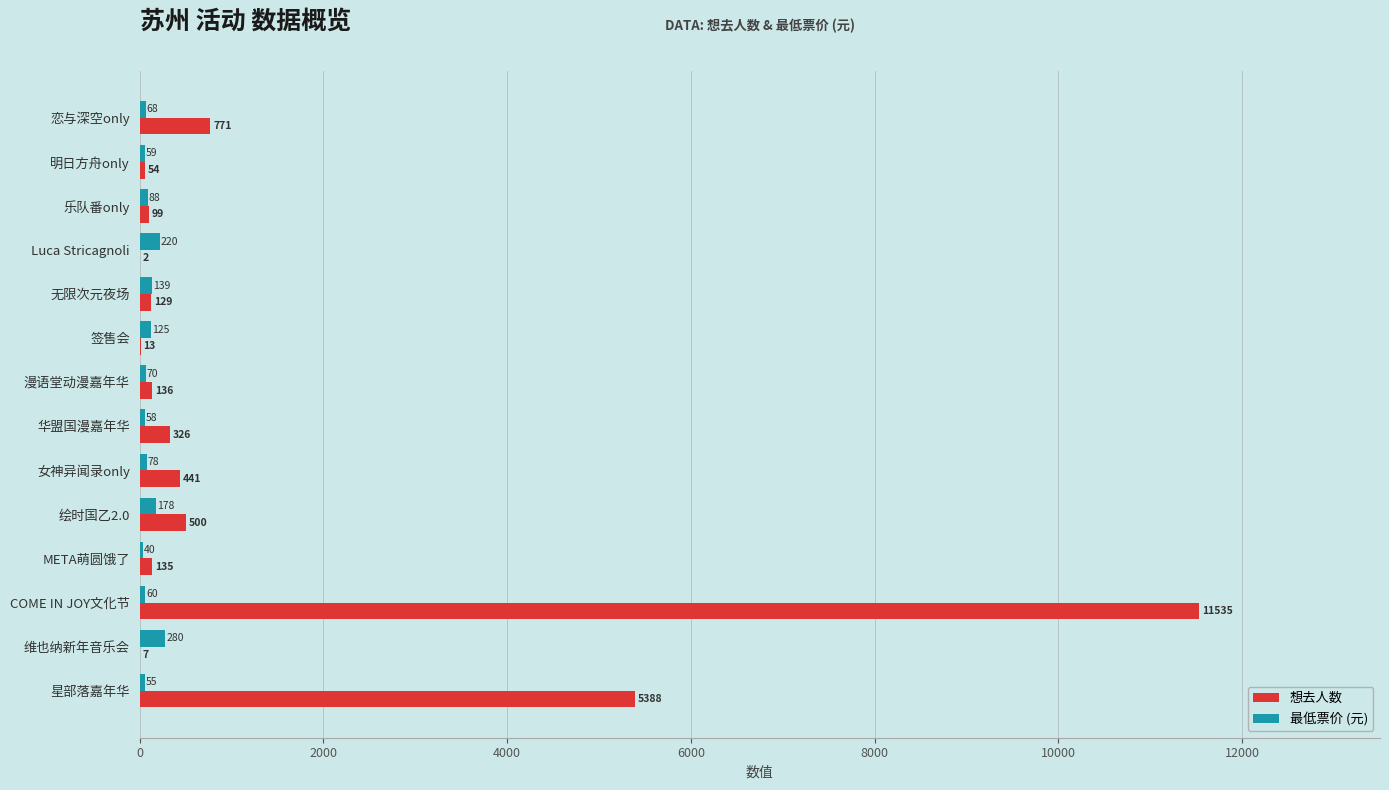

What is the sum of the 想去人数 values at Luca Stricagnoli and 漫语堂动漫嘉年华?

138